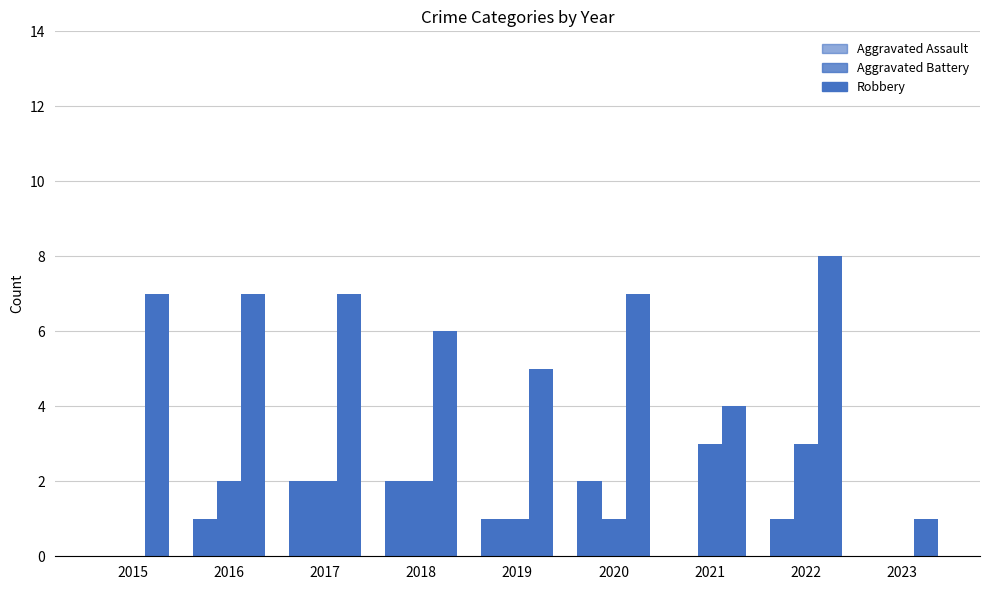

Between 2016 and 2018, which series saw the biggest shift?

Aggravated Assault